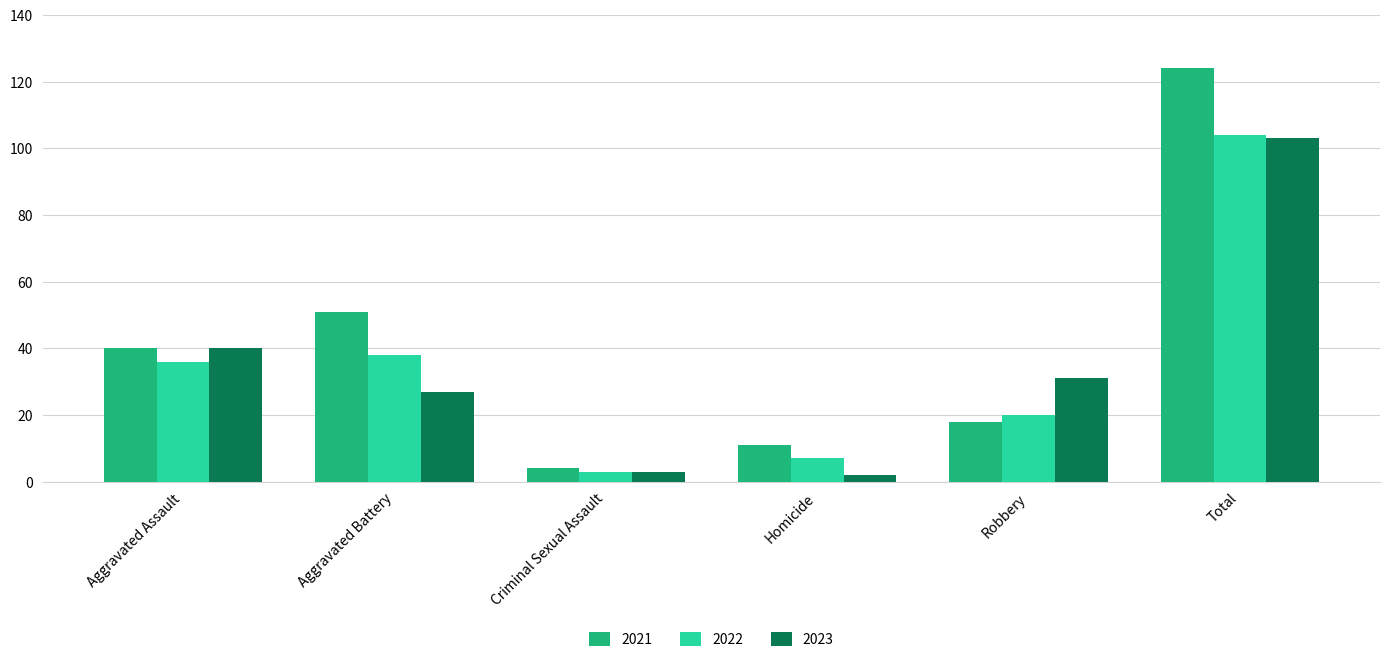

What is the spread (max minus min) of values at Homicide?

9